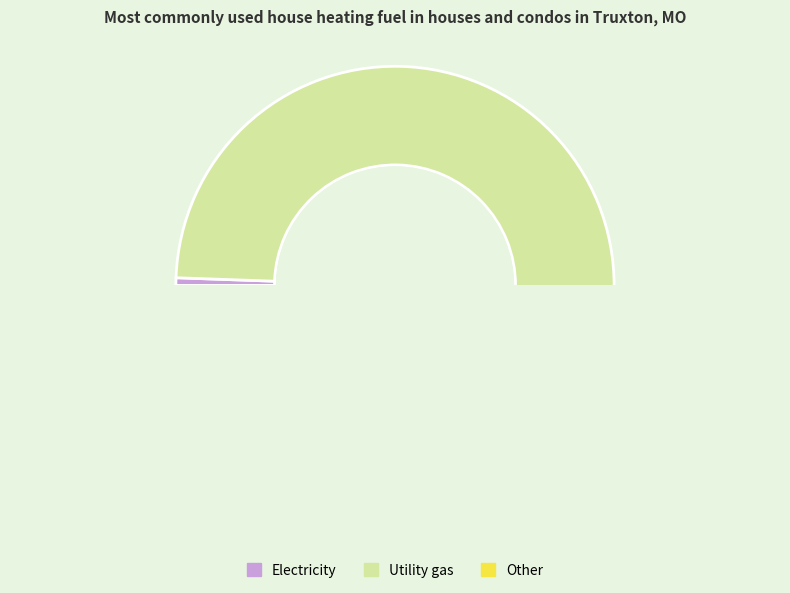

What percentage is NOT represented by Column 2 (19.621699)?

0.9%